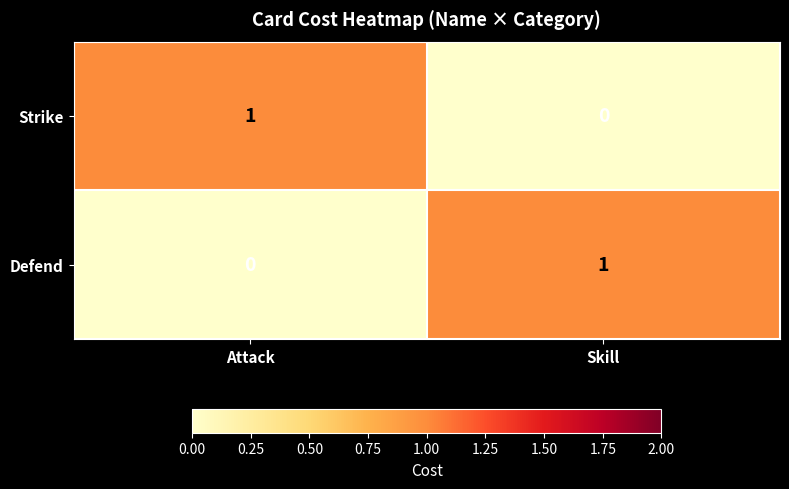

Is the value of Defend at Skill greater than the value of Strike at Skill?

Yes